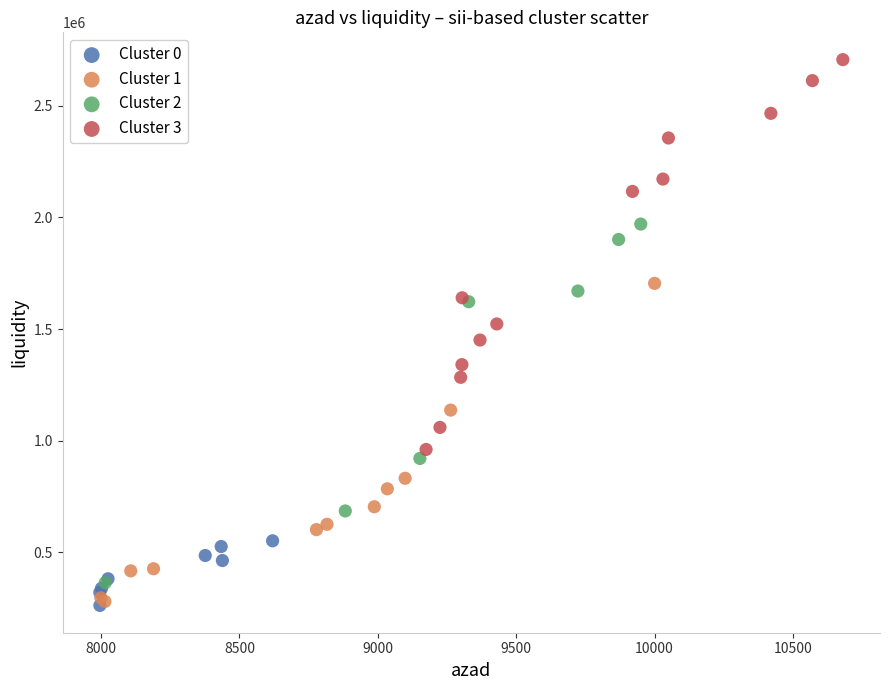

Which series reaches the maximum Y coordinate?

Cluster 3